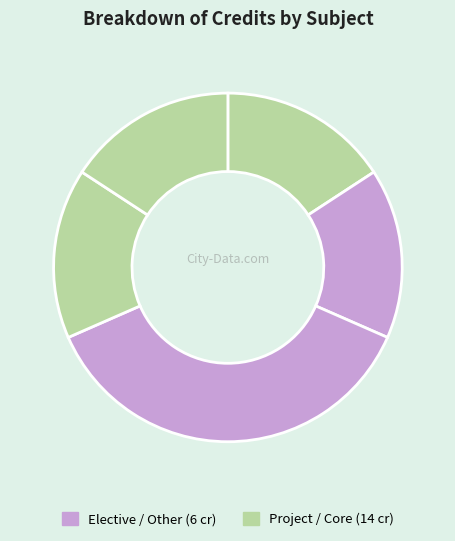

How many slices are in this pie chart?

5